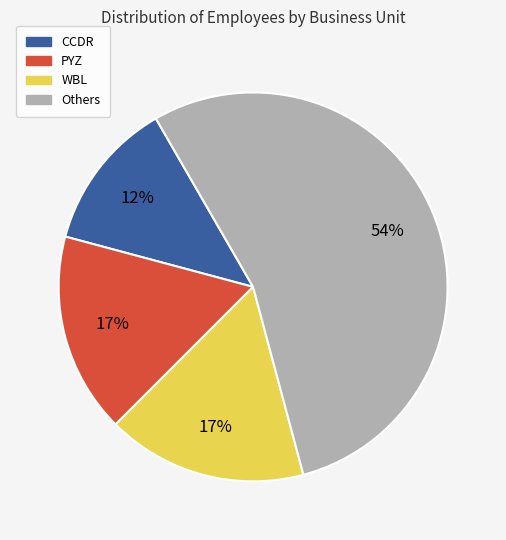

Is there a majority slice in this chart?

Yes